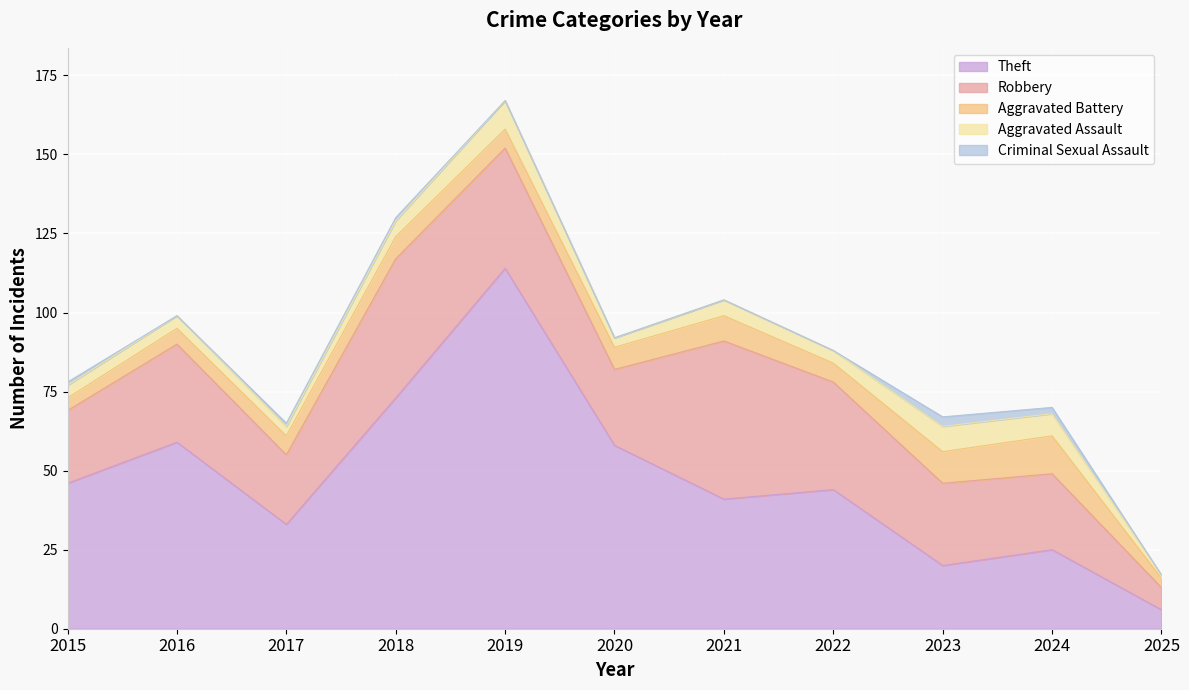

At which label does Robbery first exceed 26?

2016